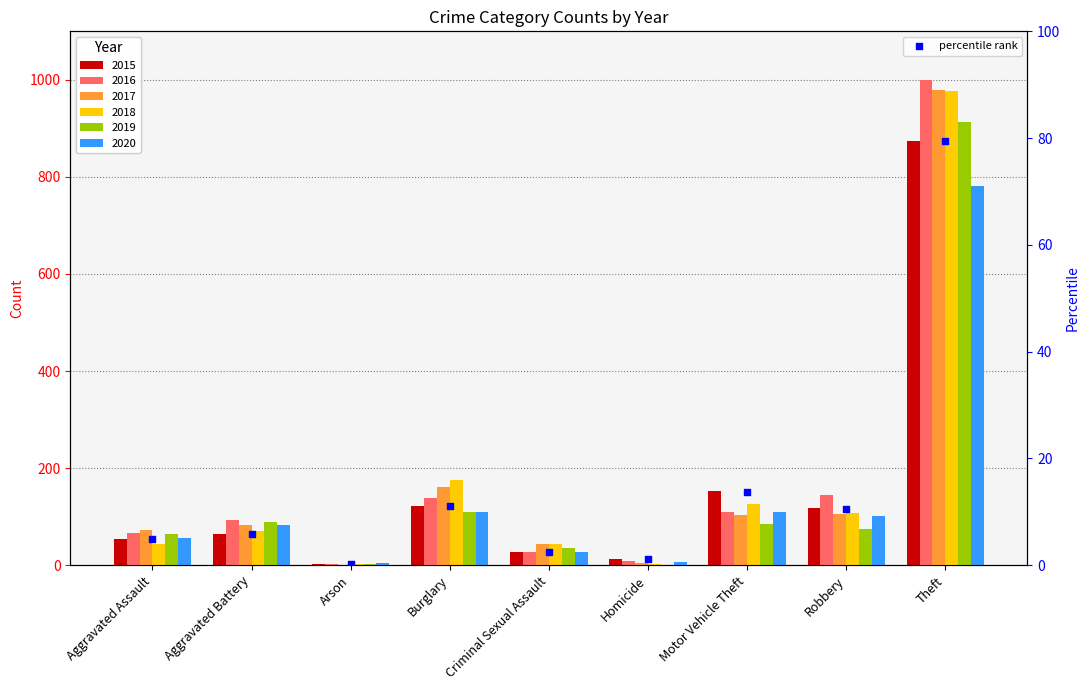

Between Theft and Criminal Sexual Assault, which is larger?

Theft